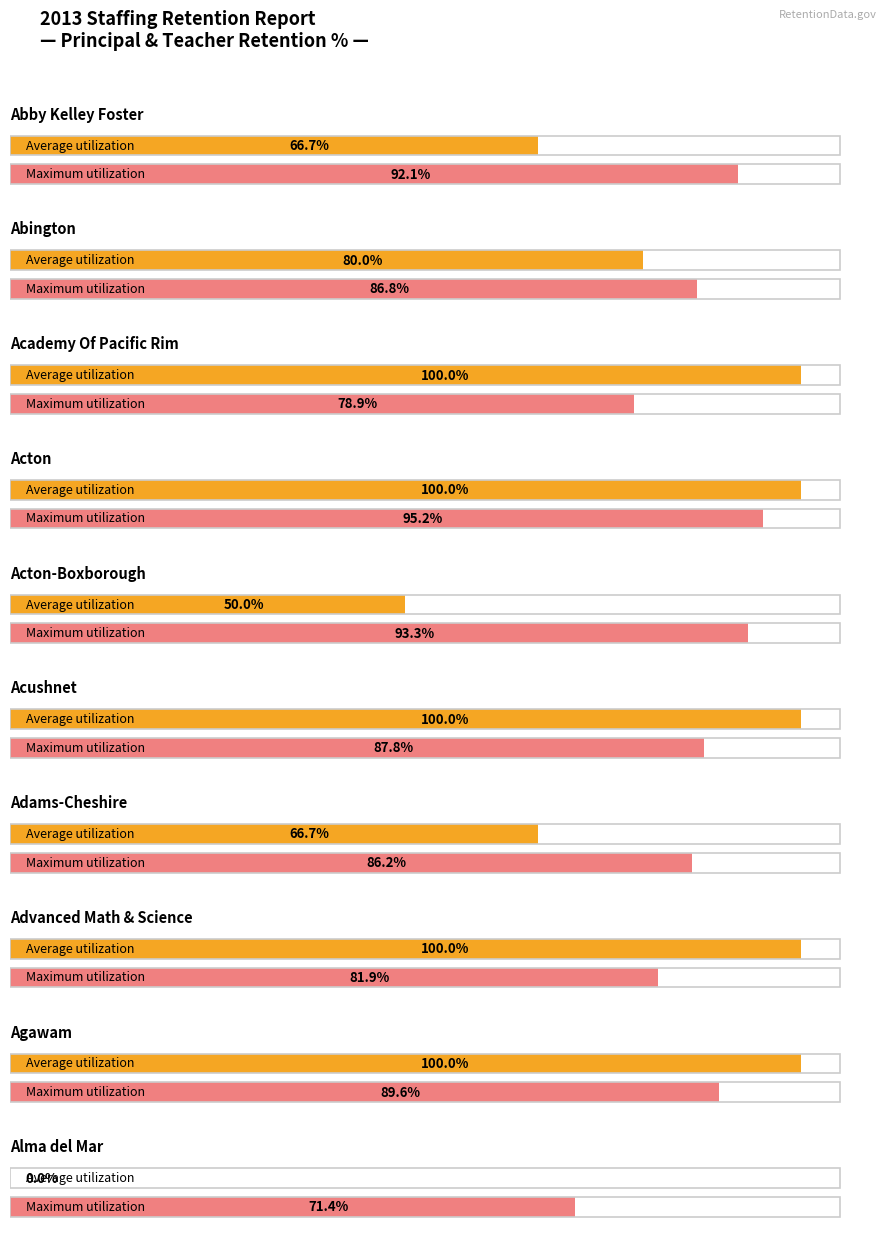

How many values in Principal % Retained are above zero?

9